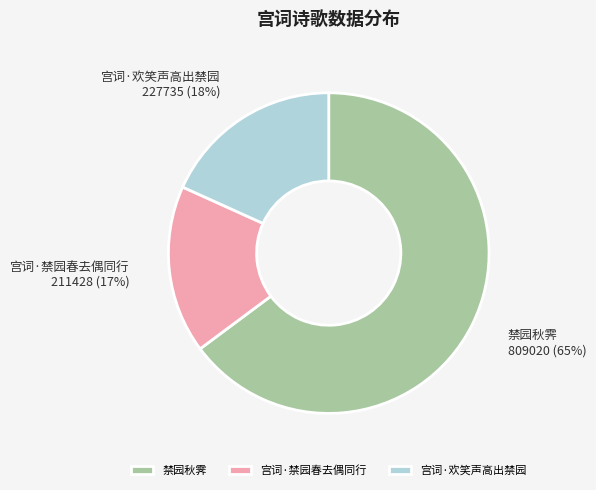

Between 禁园秋霁 and 宫词·禁园春去偶同行, which is larger?

禁园秋霁